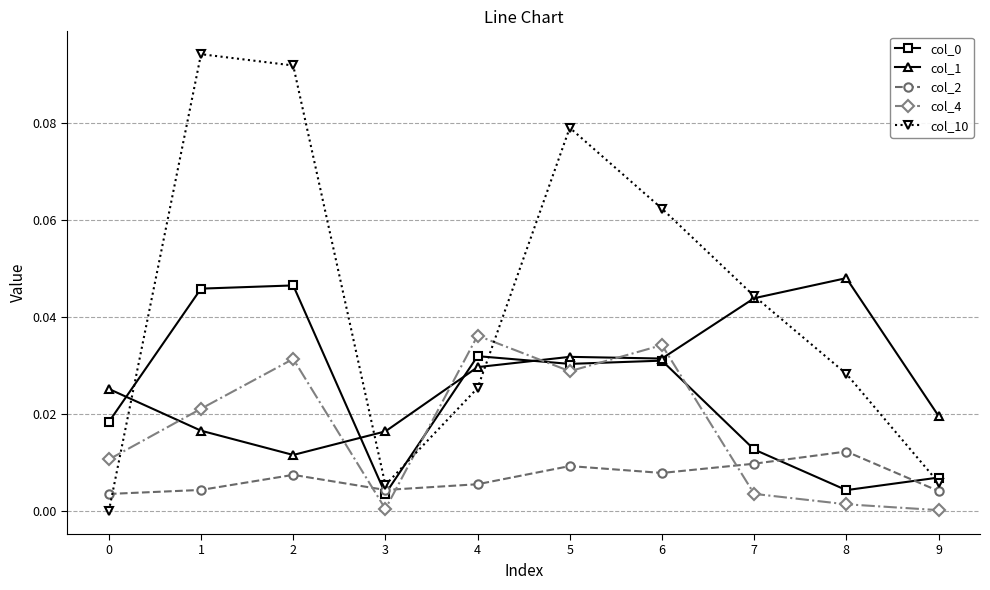

Which series has the largest range (max minus min)?

col_10